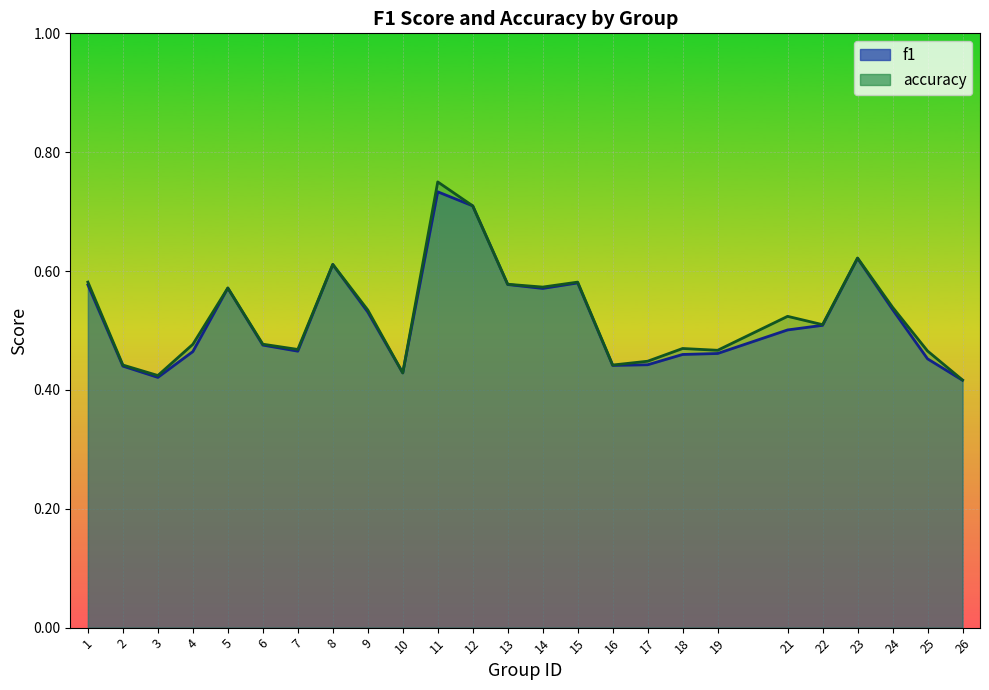

At how many categories does at least one series exceed 0?

25